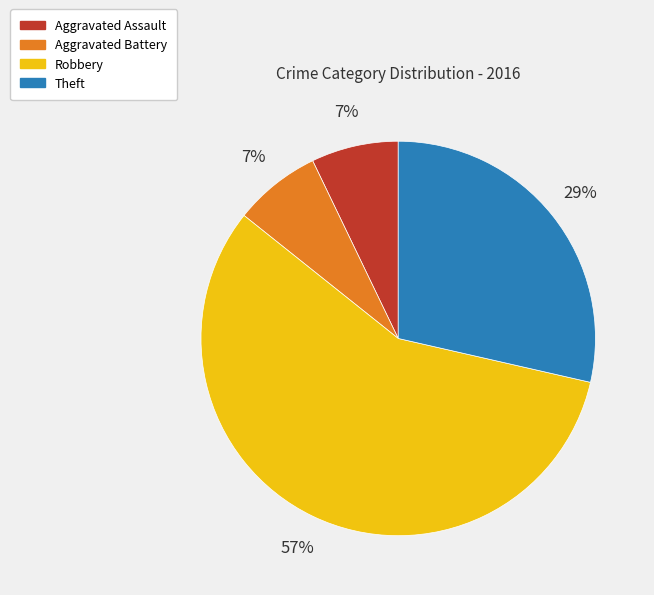

To the nearest percent, what is the difference between the largest and smallest slice percentages?

50%